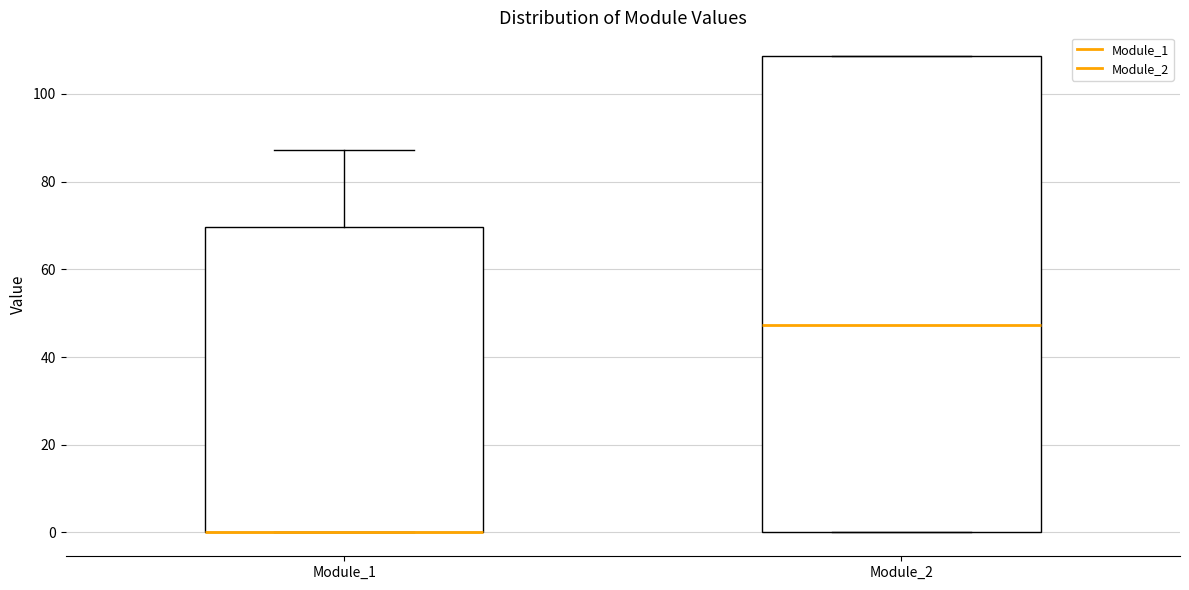

Reading left to right, transcribe this box plot: for each box, give where its median line is, the range the box spans, and where its two whiskers end, as read against the y-axis. The values are not printed on the chart, so give them approximately, as read against the axis.

Module_1: median 0 (drawn on the box's lower edge), box 0 to 70, whiskers 0 to 88
Module_2: median 48, box 0 to 108, whiskers 0 to 108